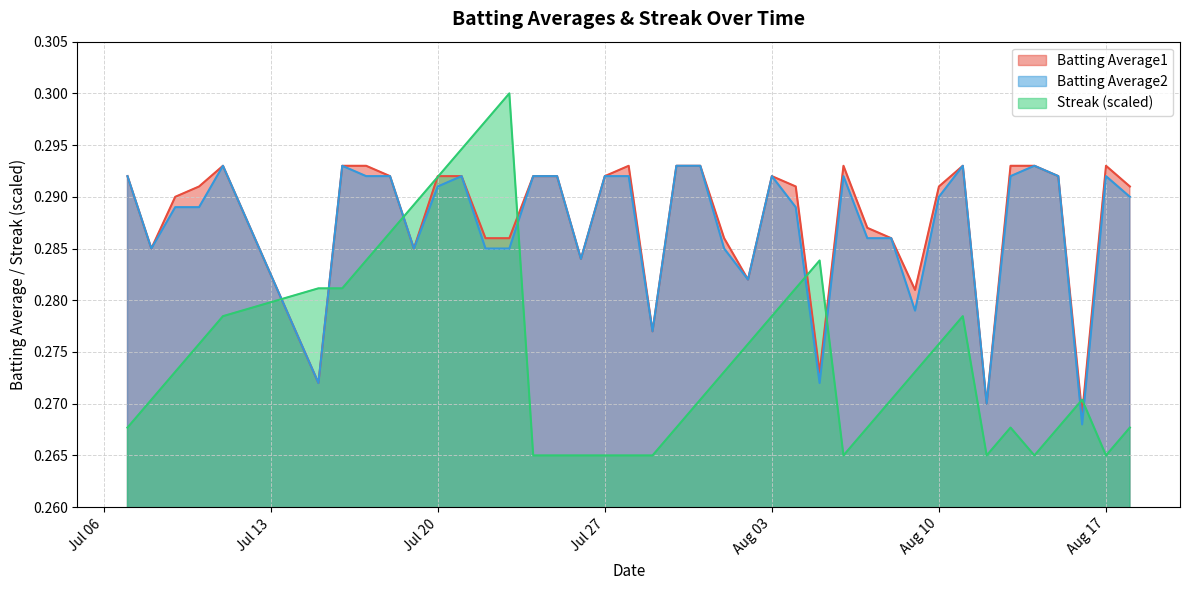

How many intersections are there between Streak (scaled) and Batting Average2?

8